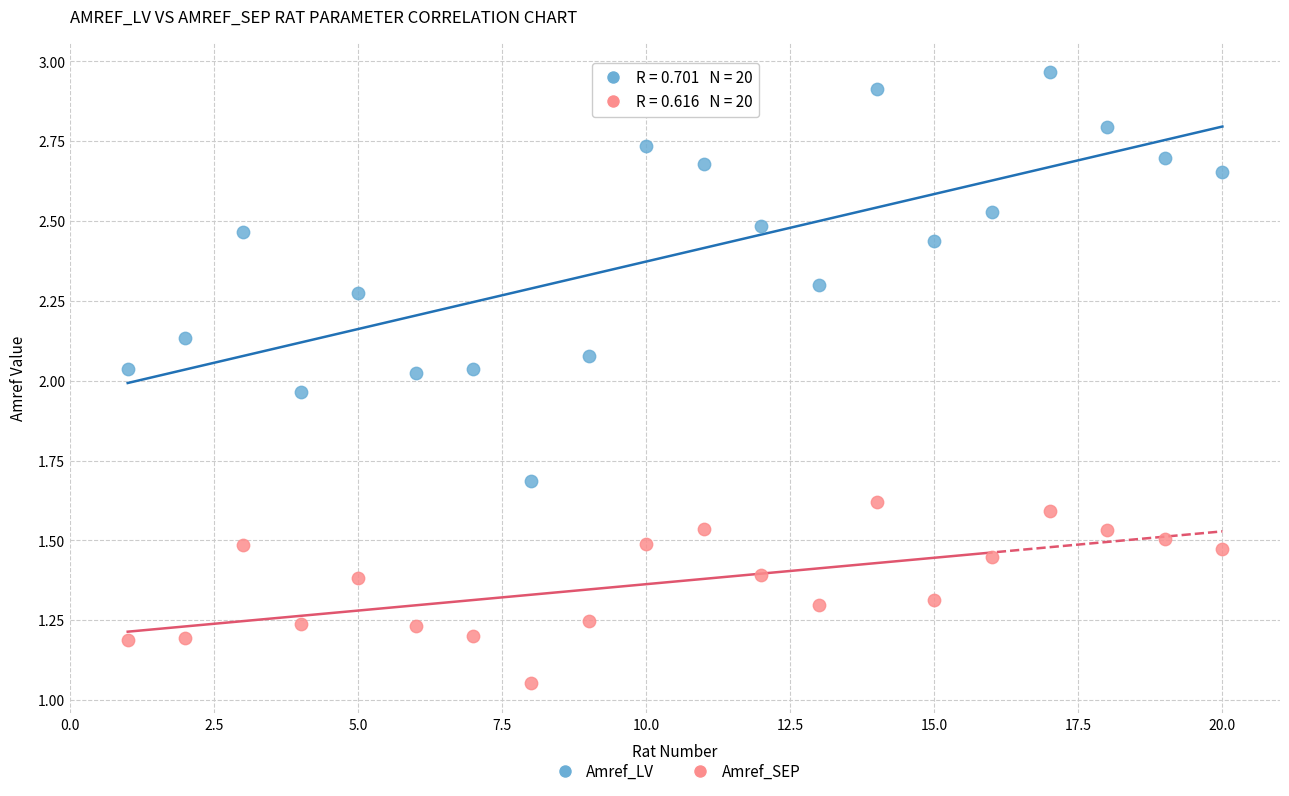

Which series reaches the minimum Y coordinate?

Amref_SEP